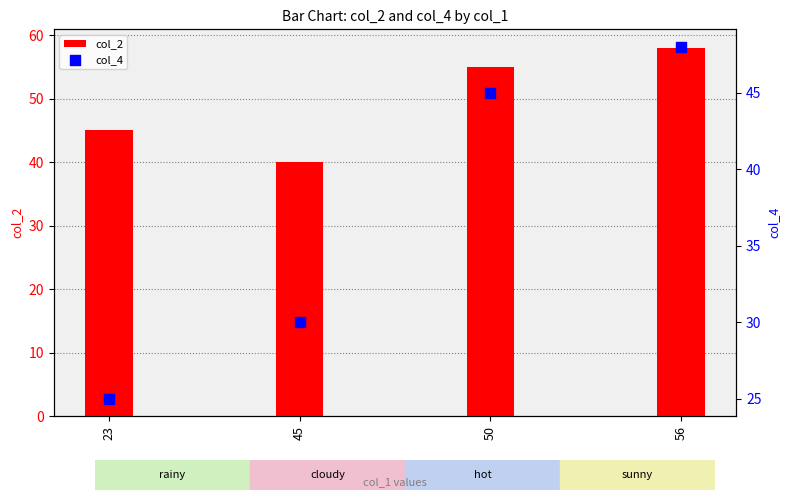

Which series has the widest spread of Y values?

col_4